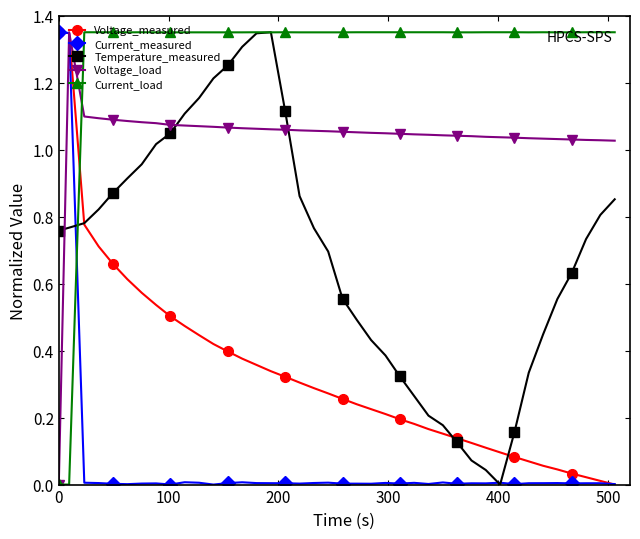

True or false: Temperature_measured has more than 0 interior local peaks.

True